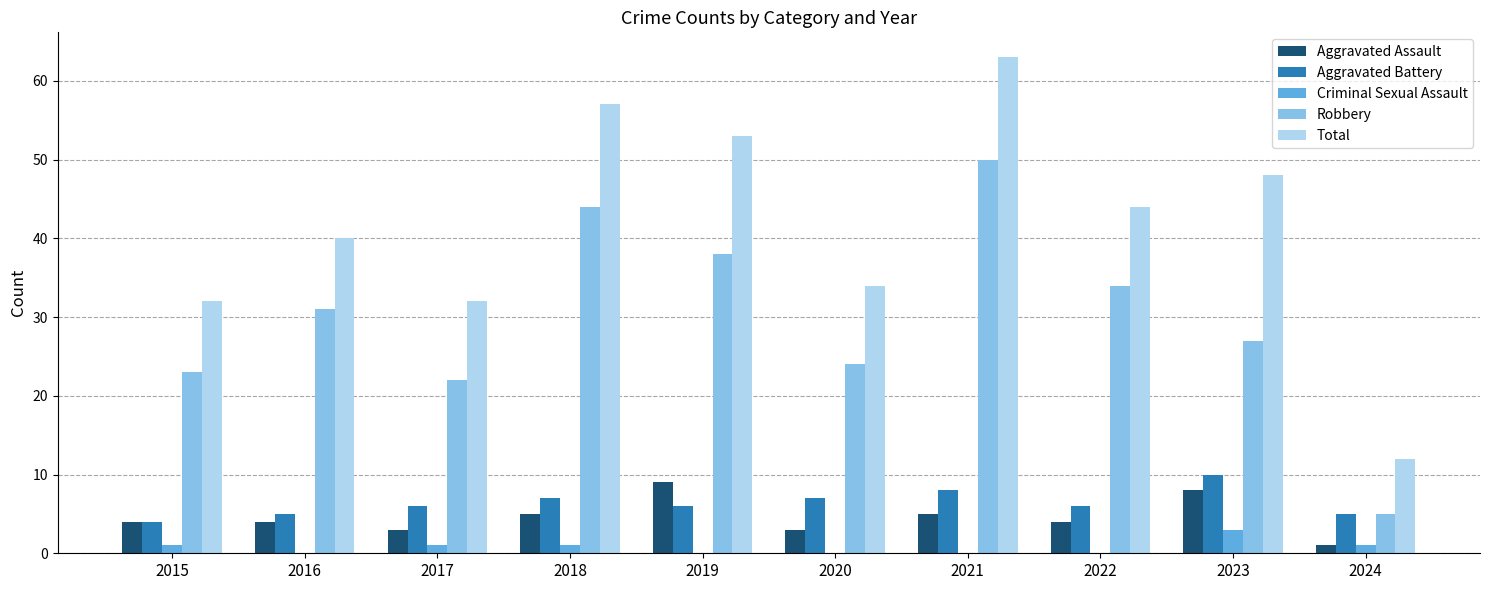

What is the total value across all series at 2022?

88